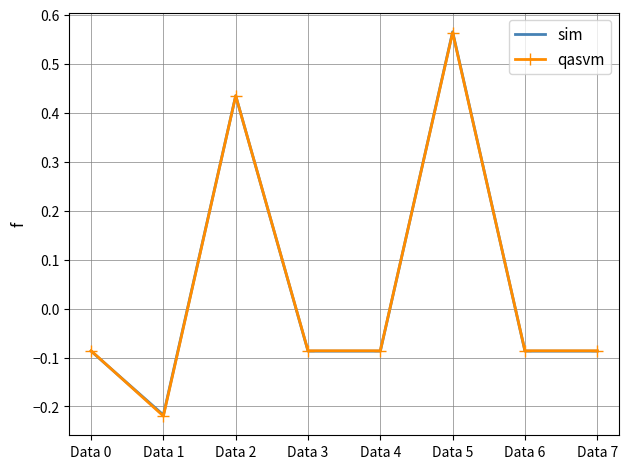

What is the difference between the second highest and second lowest values in the sim series?

0.5